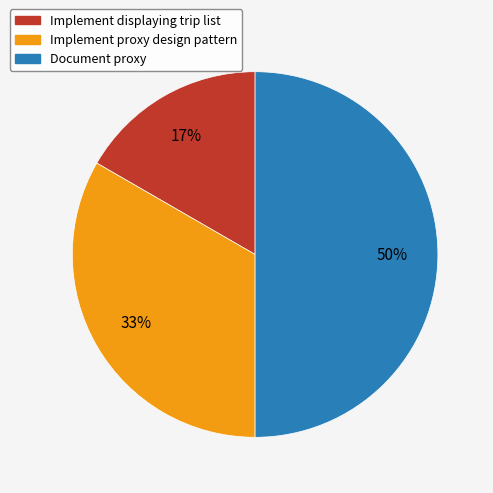

True or false: Implement proxy design pattern accounts for 27% of the total.

False